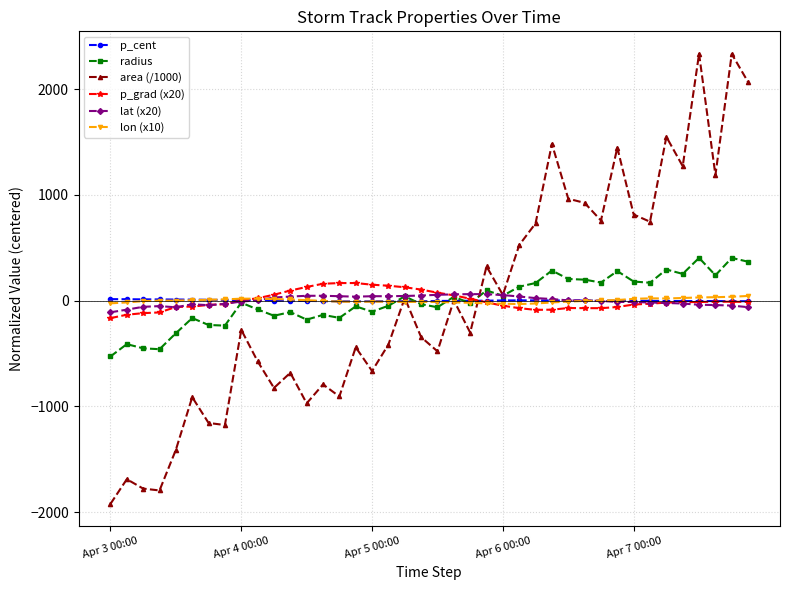

After their last crossing, which series has the higher values: radius or p_cent?

radius